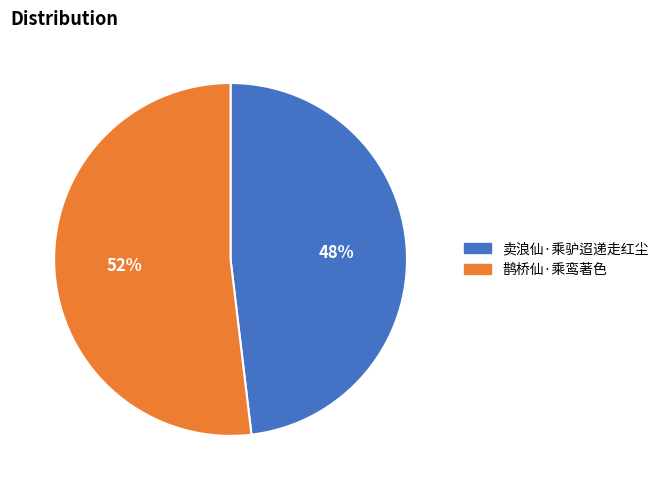

To the nearest percent, what percentage of the pie is 卖浪仙·乘驴迢递走红尘?

48%